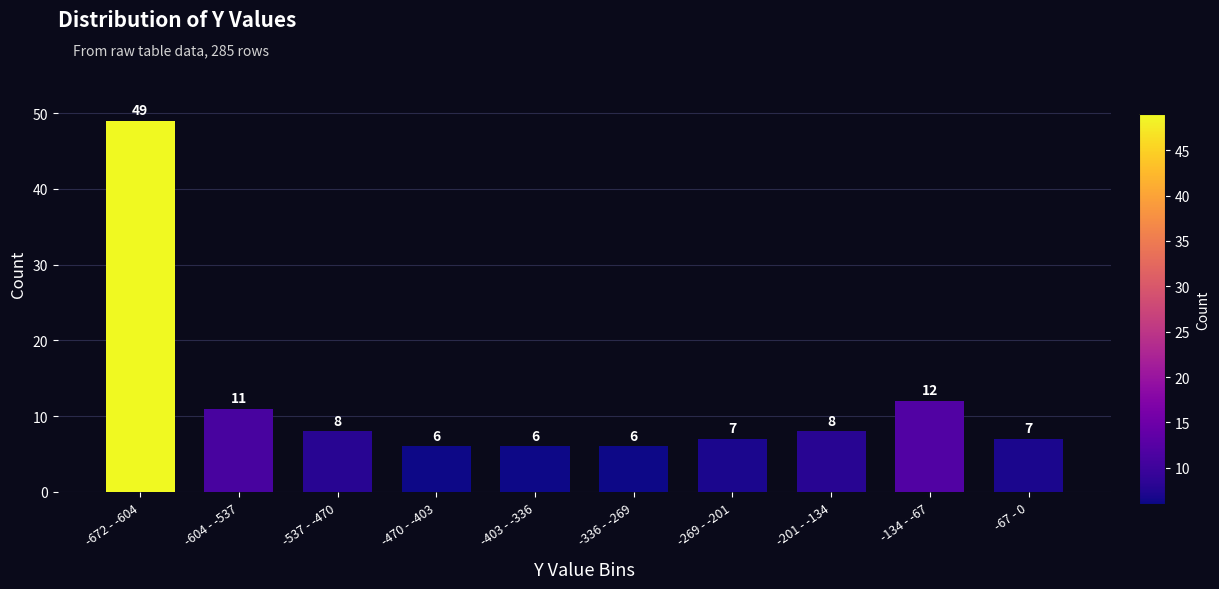

Reading left to right, extract all data points from this chart.

49	11	8	6	6	6	7	8	12	7